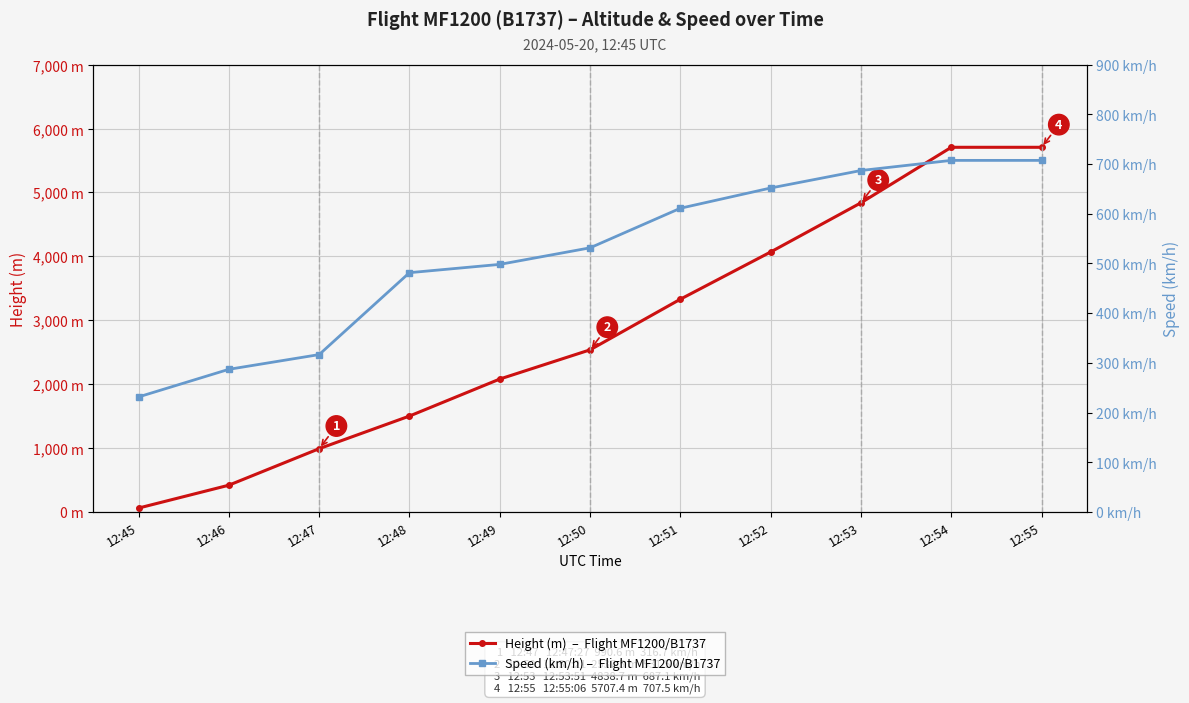

What is the sum of all Speed (km/h) values?

5711.6